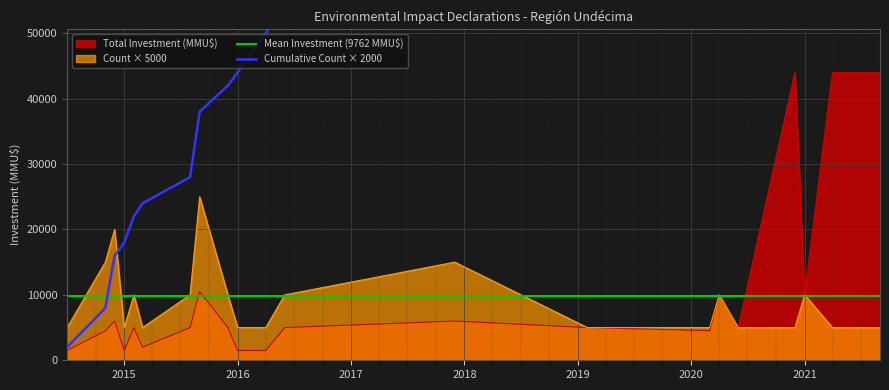

What is the maximum value for Total Investment (MMU$)?

44000